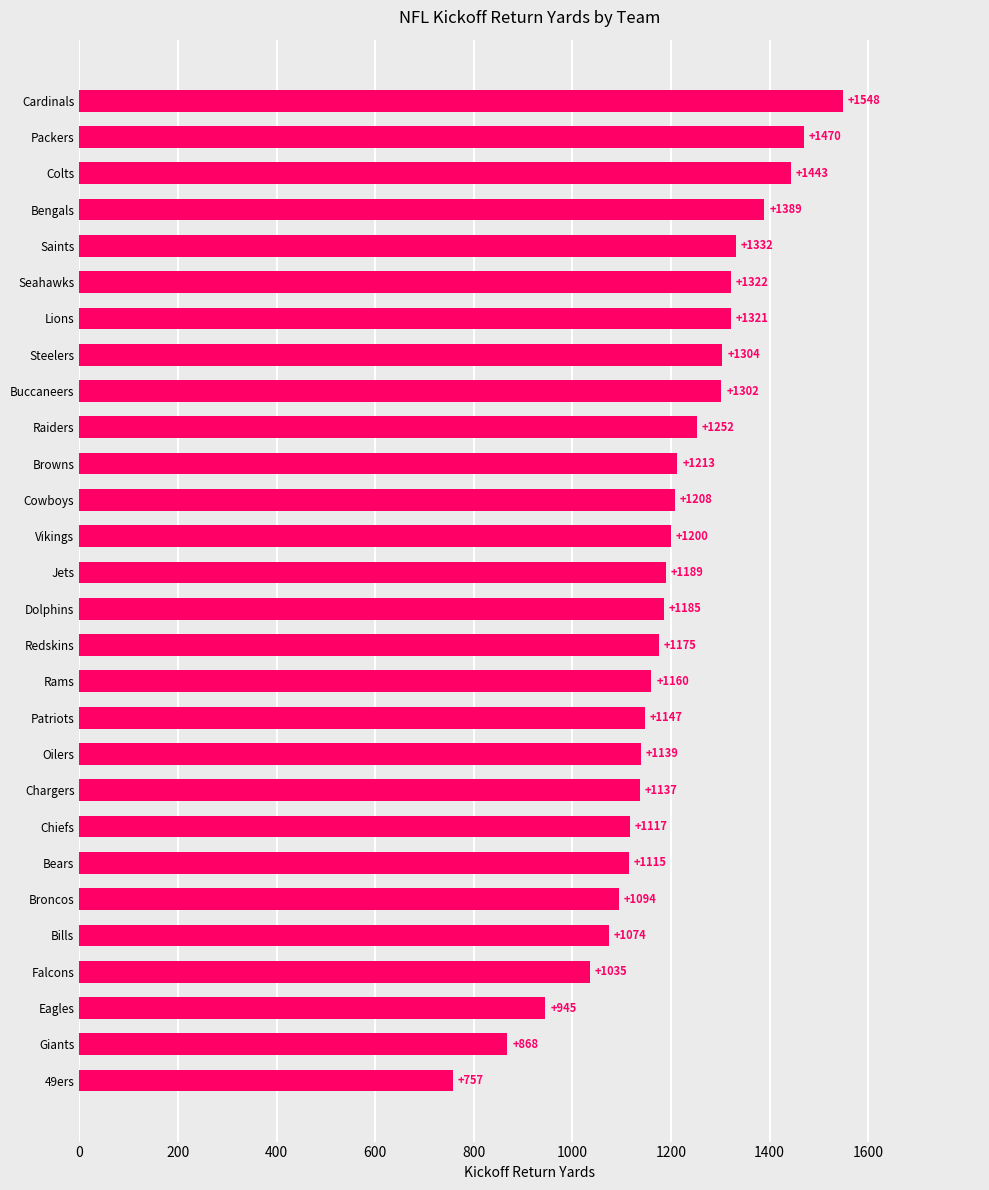

True or false: the data shows 341 at Bills.

False